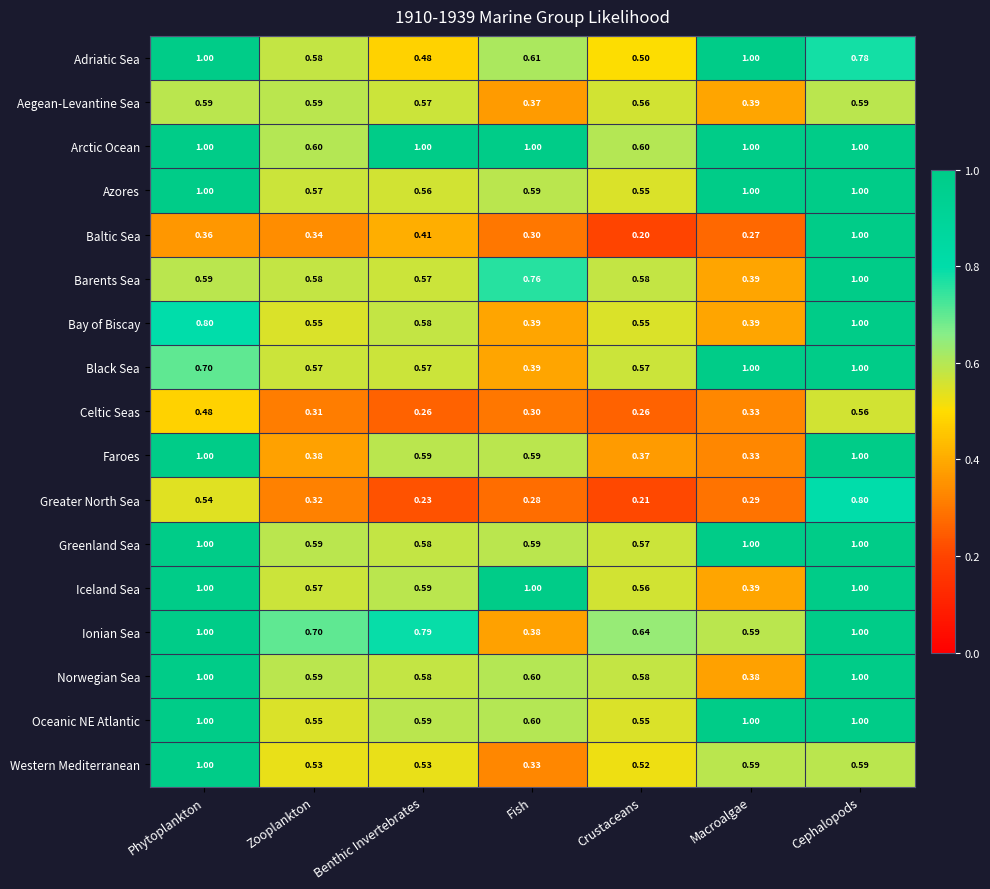

Which category has the lowest value in the Adriatic Sea series?

Benthic Invertebrates